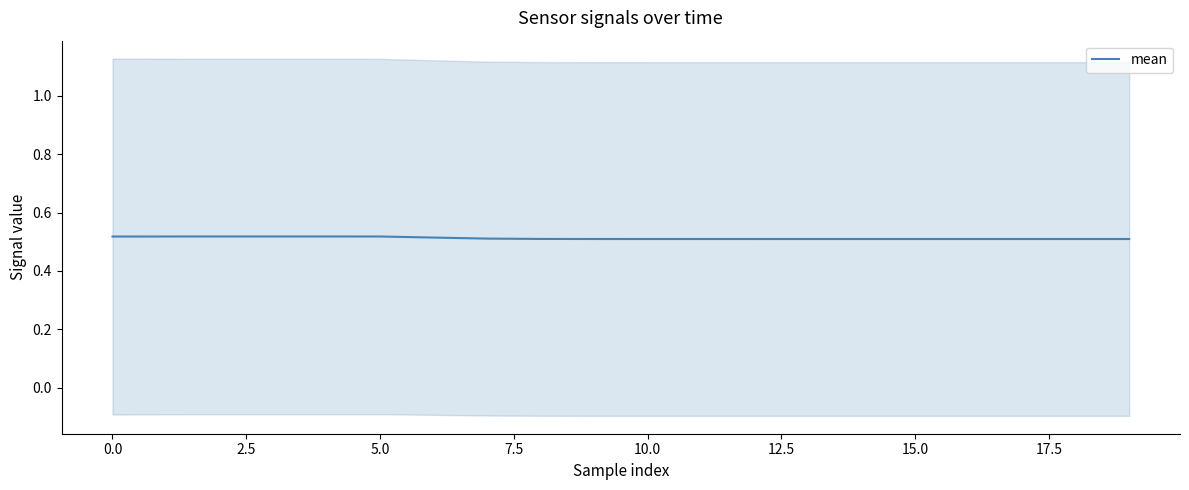

Is it true that mean equals 0.5 at 15.0?

True